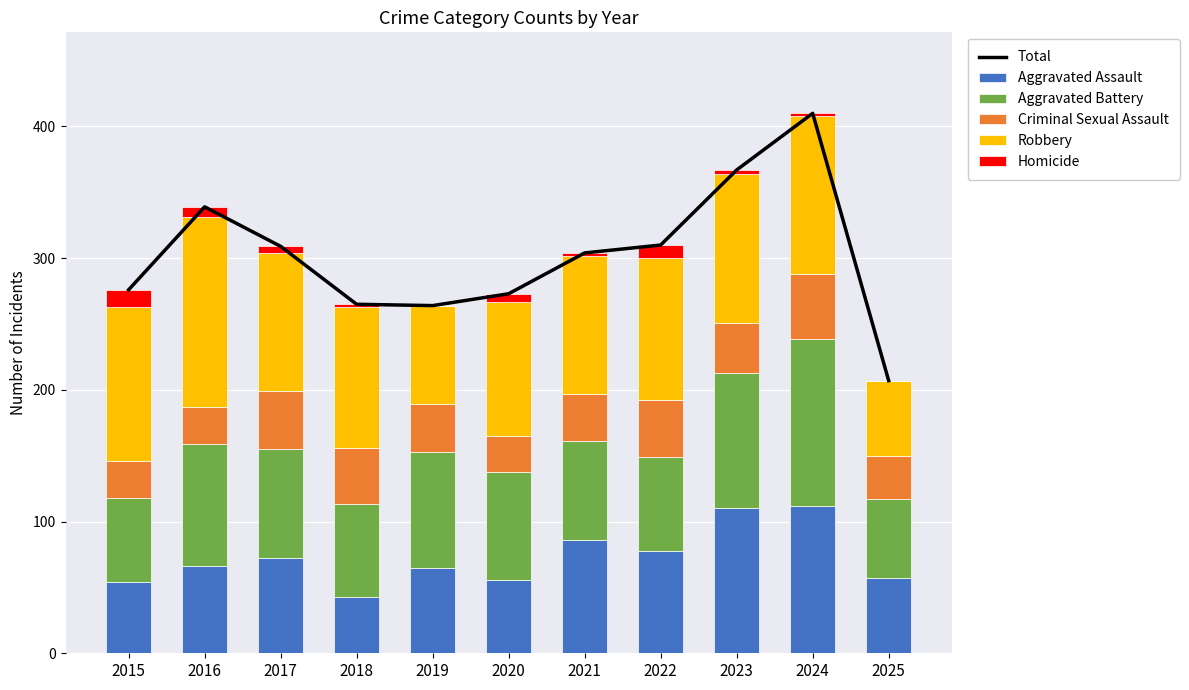

Count the number of data series in this chart.

6